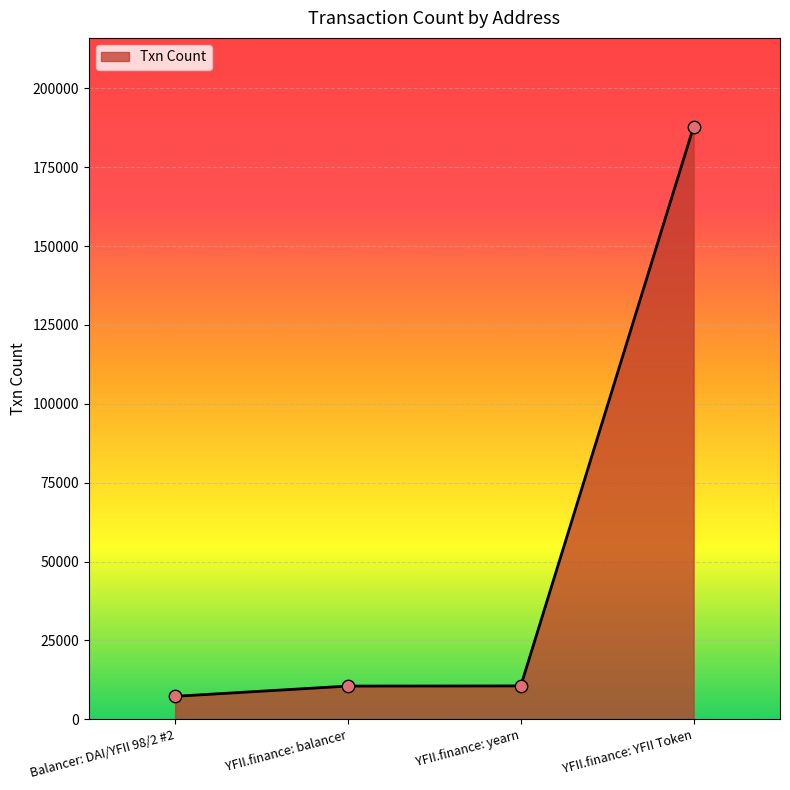

What is the change in value from YFII.finance: balancer to YFII.finance: YFII Token?

+177260